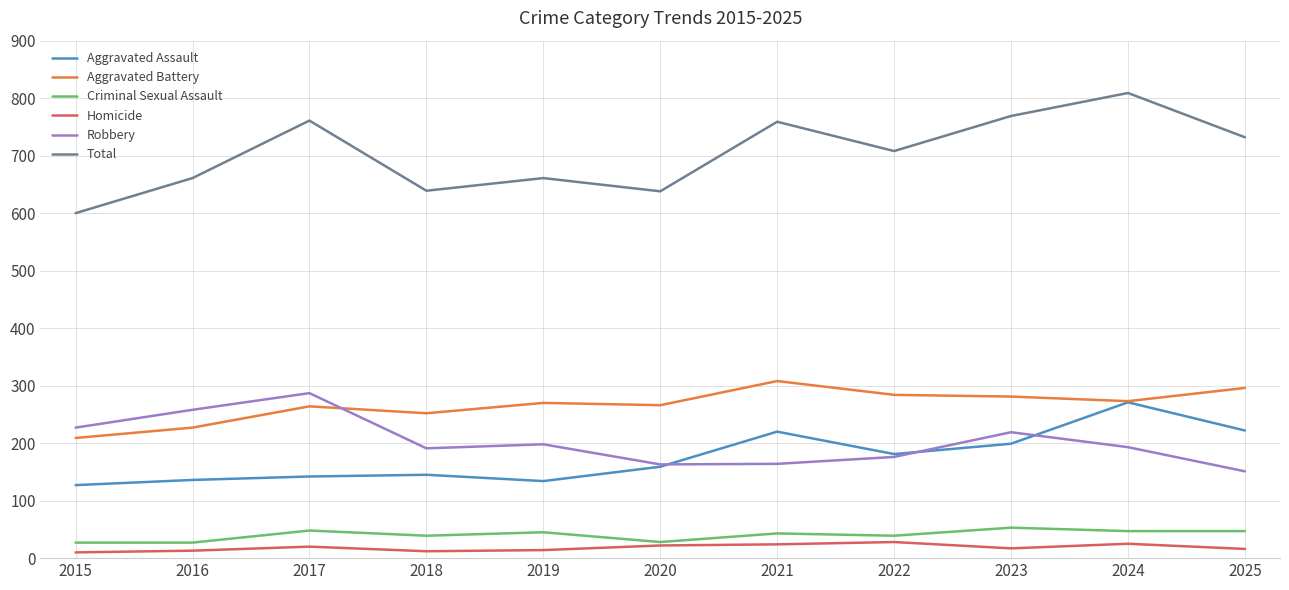

What is the sum of the Criminal Sexual Assault values at 2015 and 2024?

74